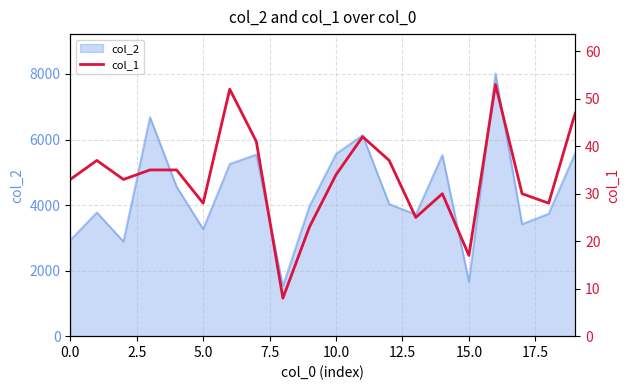

Where is the data nearest to the value 30?

14